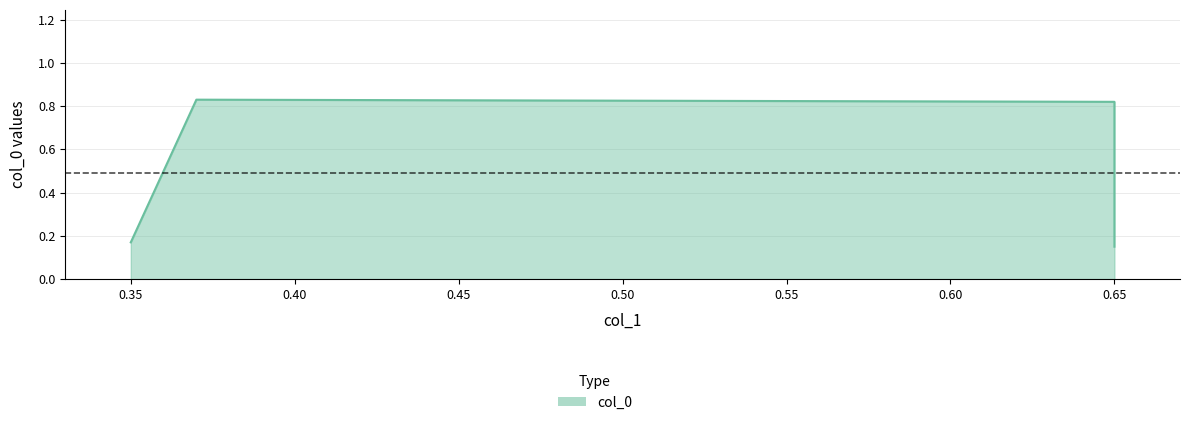

What is the approximate value at 0.37?

0.8